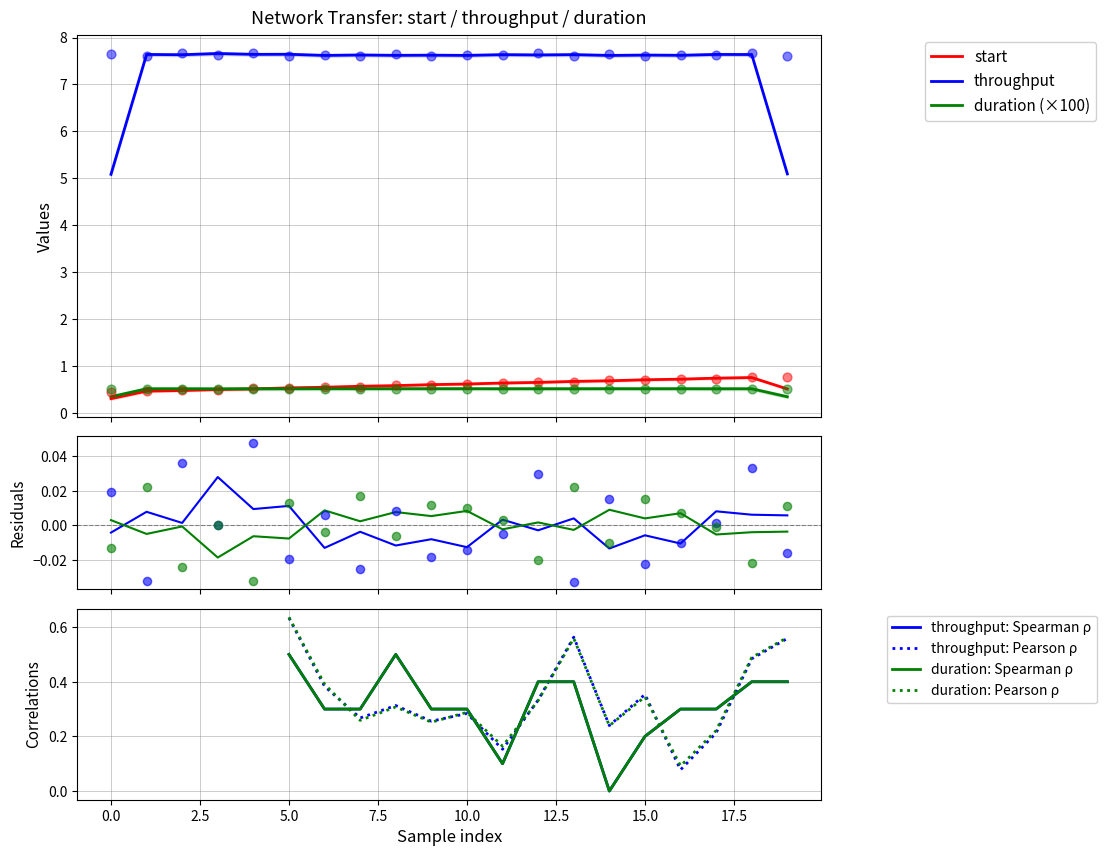

Is the value of start at 0 greater than the value of duration at 0?

No